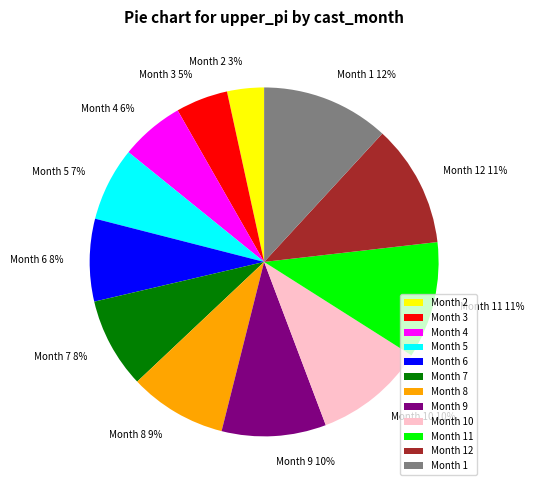

Does any single category account for the majority?

No